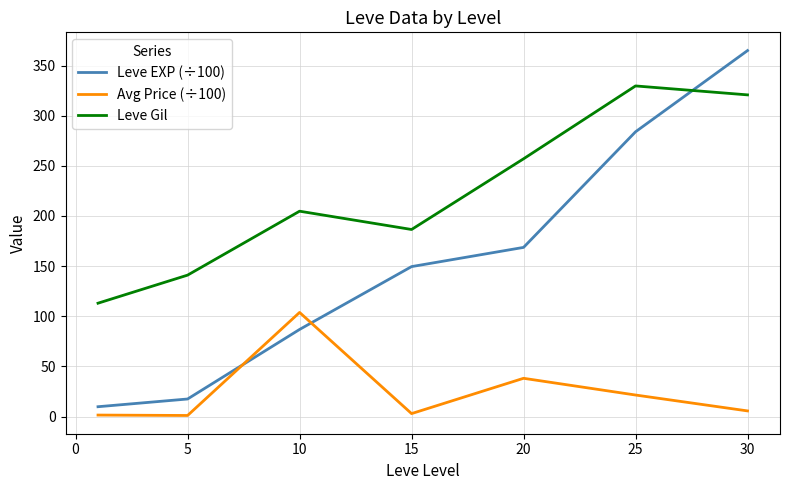

Rank the series by their average value, from highest to lowest.

Leve Gil, Leve EXP (÷100), Avg Price (÷100)